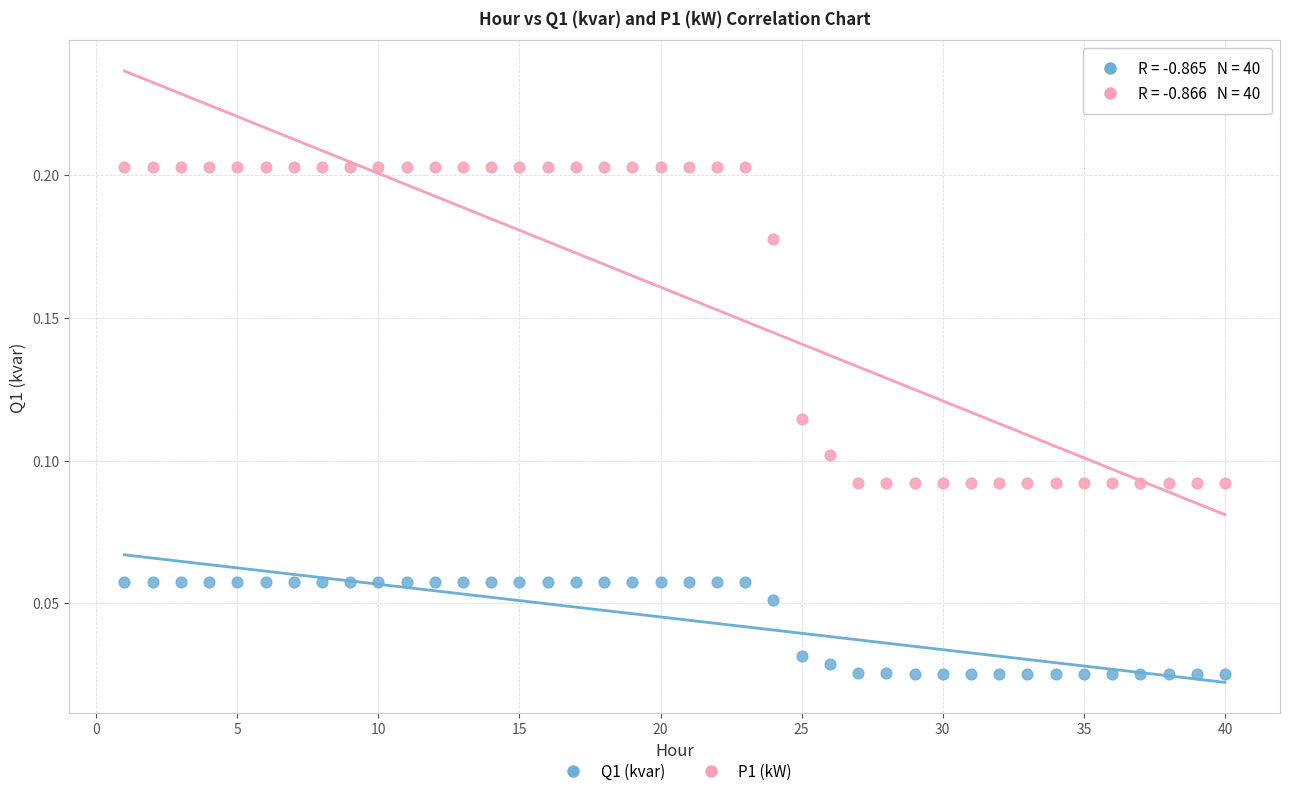

Which series contains the lowest Y value?

Q1 (kvar)